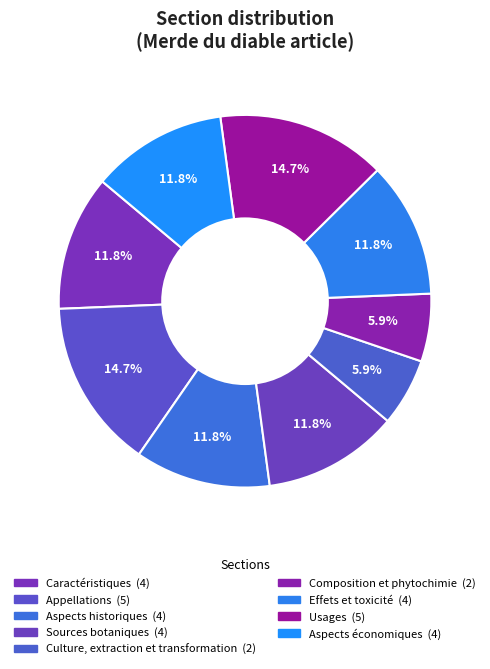

Count the number of slices in the pie.

9